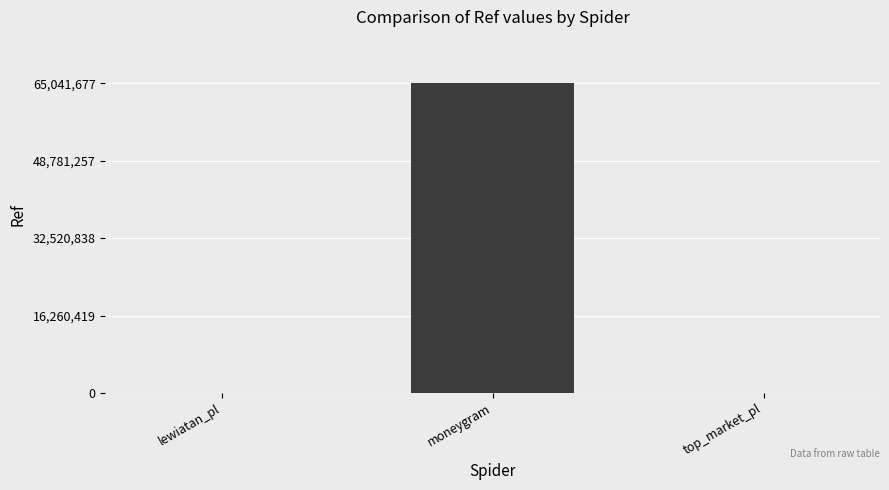

Between top_market_pl and moneygram, which is larger?

moneygram